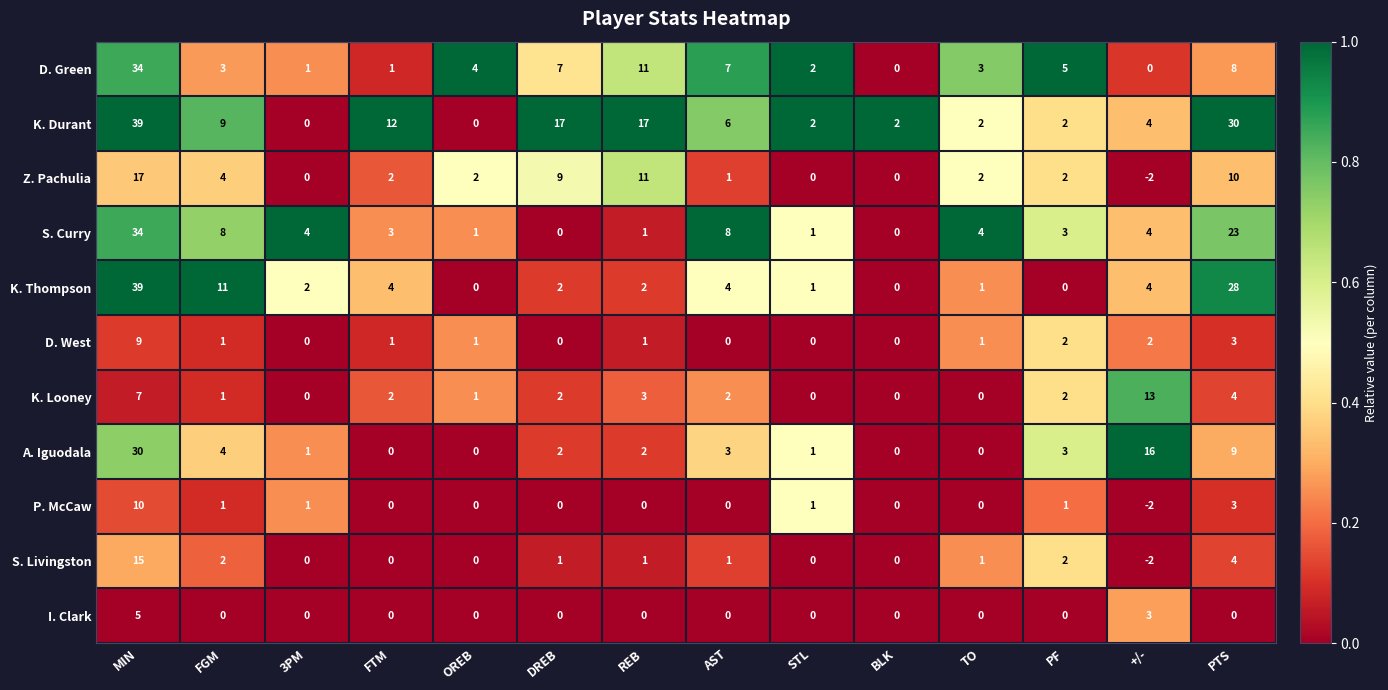

What is the sum of the K. Looney values at AST and OREB?

3